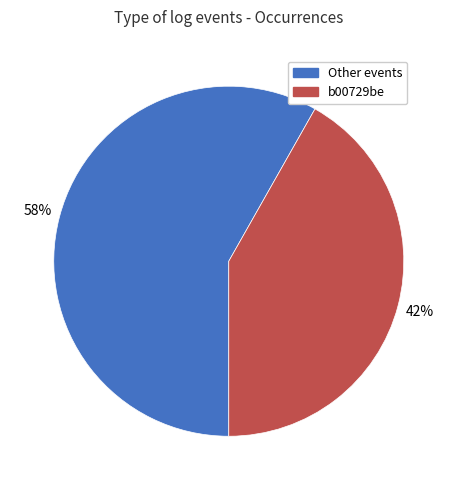

Count the number of slices in the pie.

2